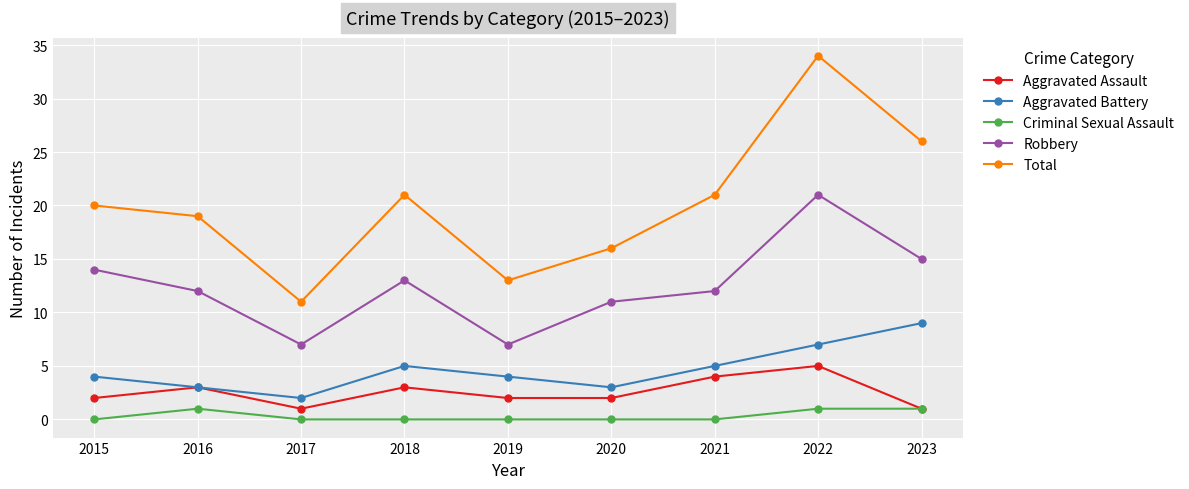

Is this an area chart (filled region under the line)?

No